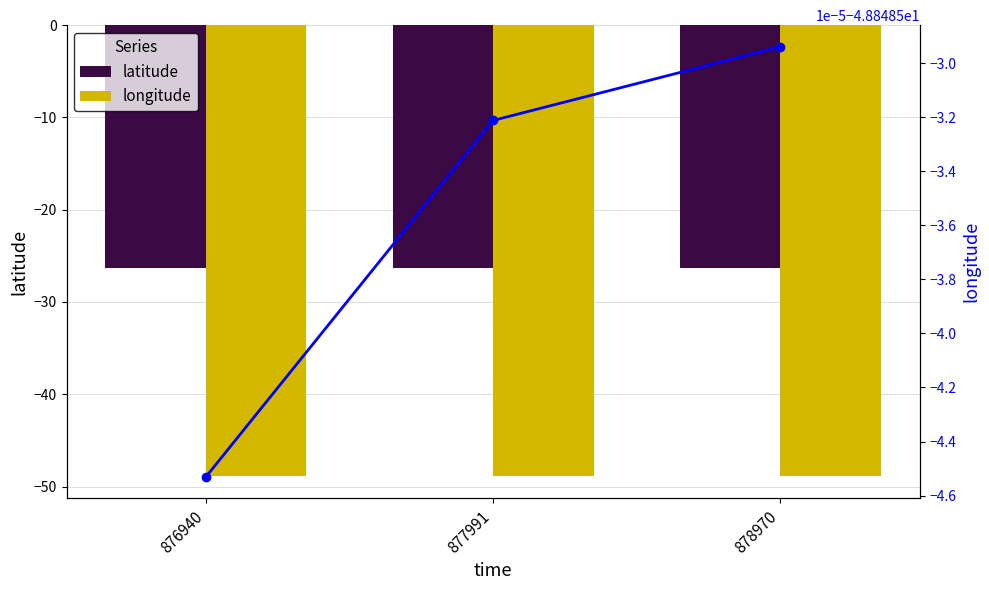

Reading right to left, transcribe all the data shown in this chart.

latitude: 878970=-26.3	877991=-26.3	876940=-26.3
longitude: 878970=-48.8	877991=-48.8	876940=-48.8
longitude (line): 878970=-48.8	877991=-48.8	876940=-48.8